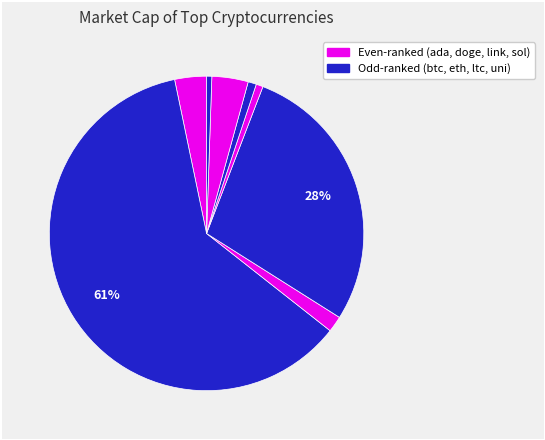

Which category has the smallest portion of the pie?

uni